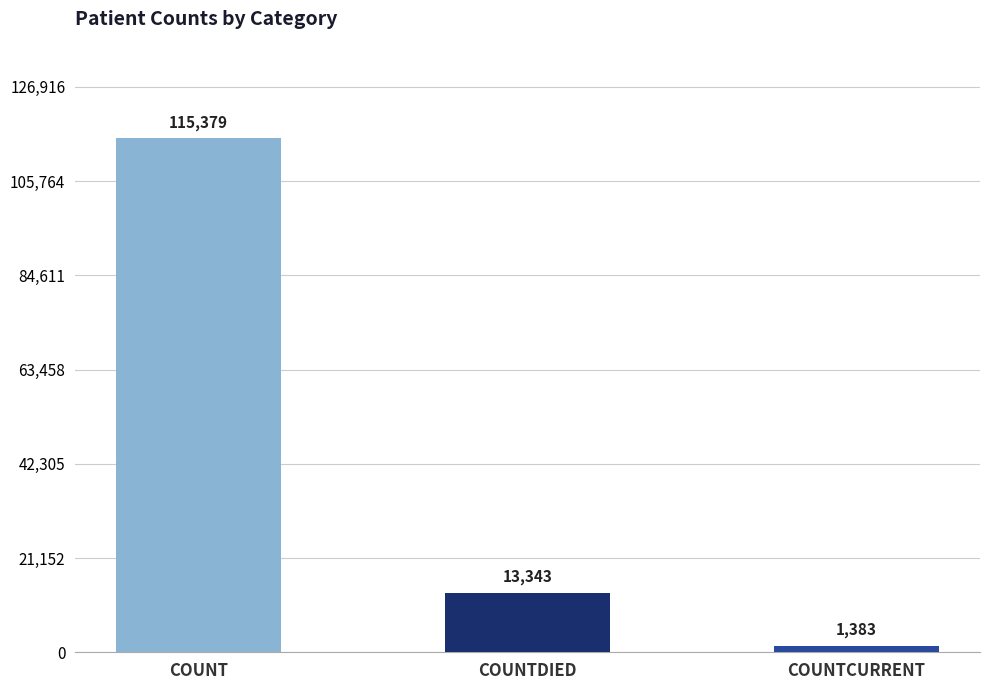

Reading left to right, transcribe all the data shown in this chart.

COUNT=115379	COUNTDIED=13343	COUNTCURRENT=1383